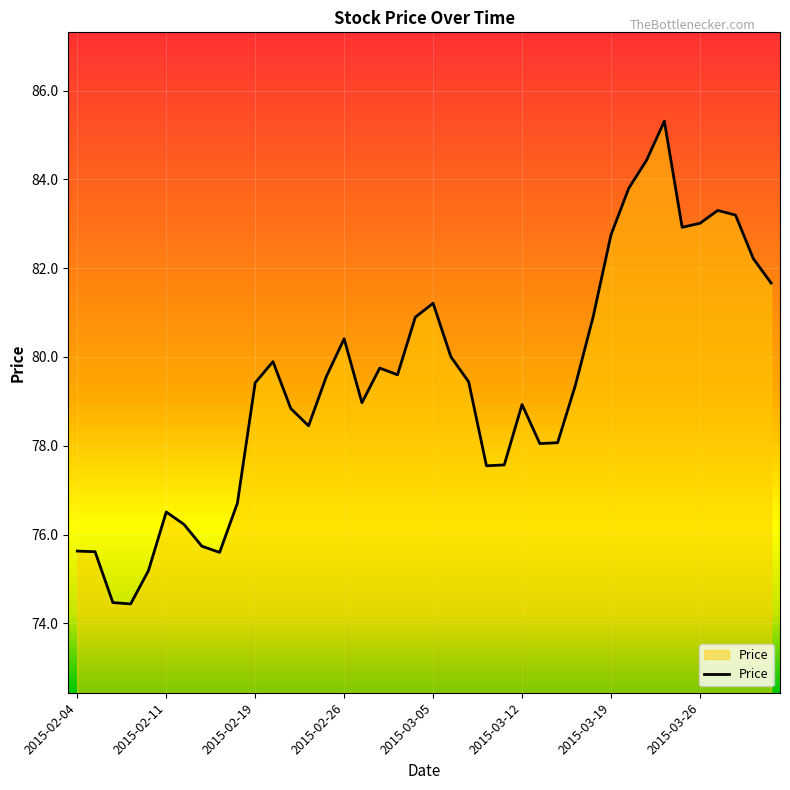

What is the smallest value displayed?

74.4